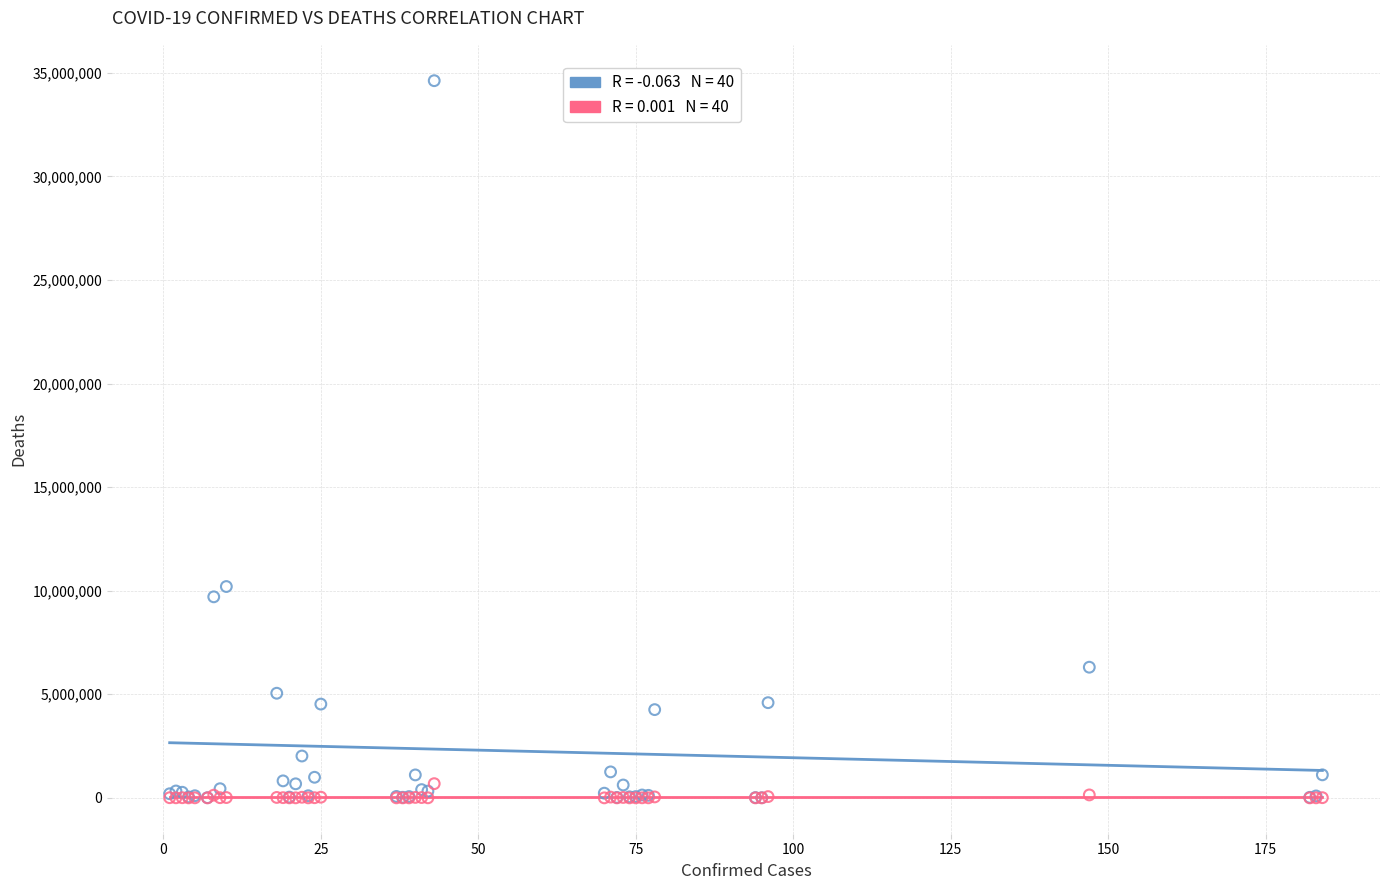

Across all series, what Y value is closest to 17308338?

10200667